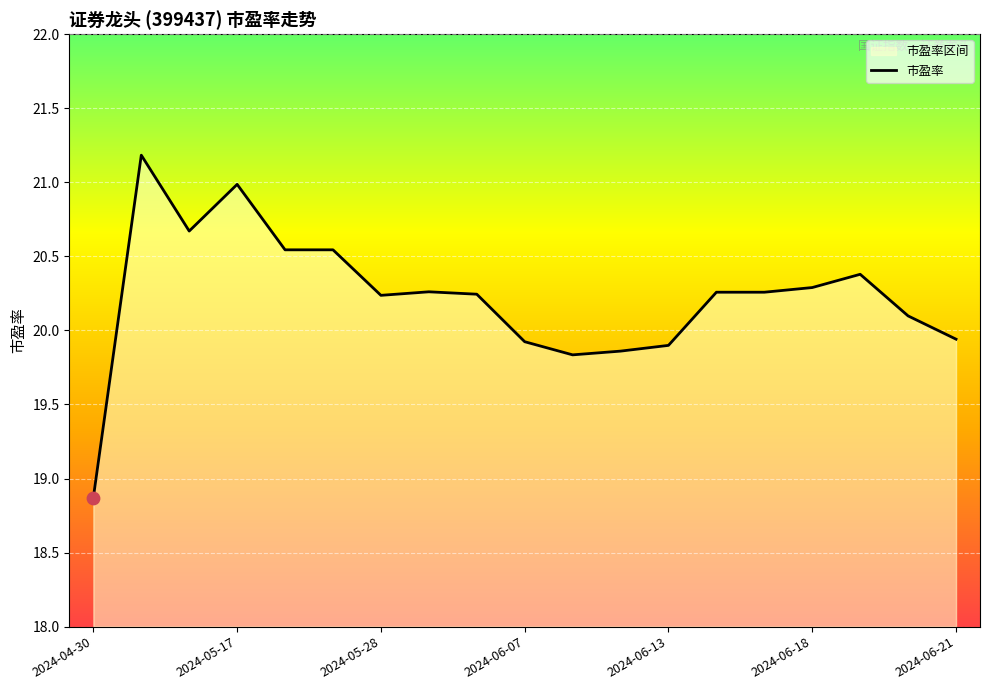

Which has a higher value, 2024-06-18 or 2024-06-11?

2024-06-18